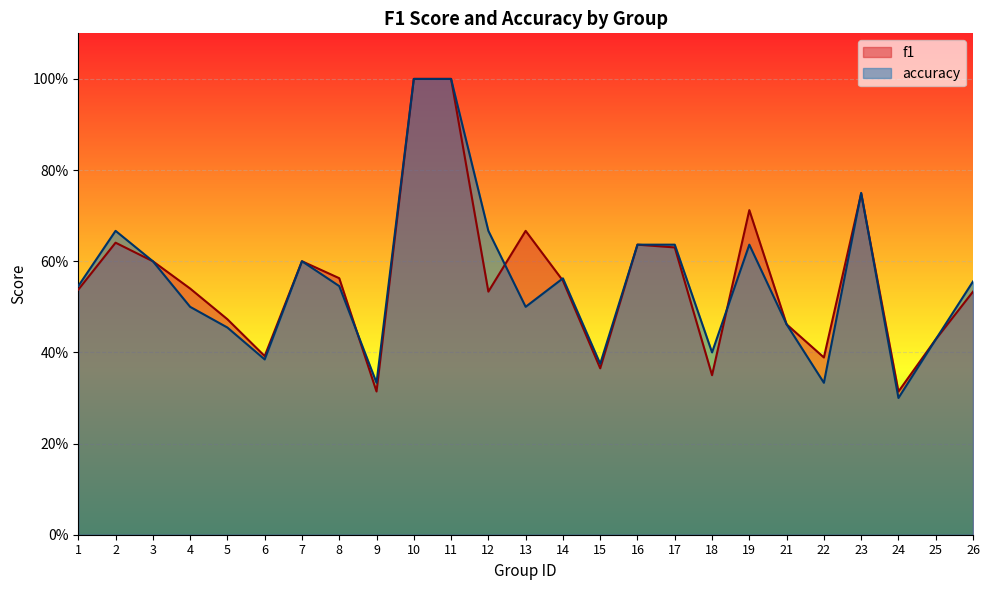

Count the accuracy values in the range 0 to 1.

25